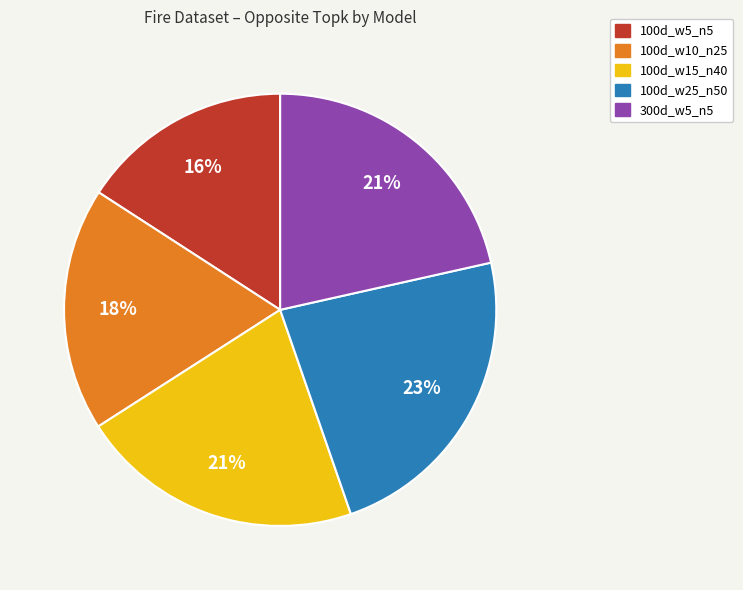

Does 100d_w10_n25 account for over 50% of the chart?

No